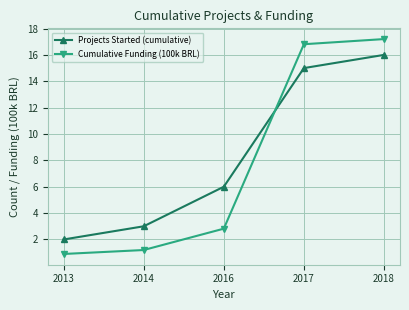

Reading left to right, extract all data points from this chart.

Projects Started (cumulative): 2013=2.0	2014=3.0	2016=6.0	2017=15.0	2018=16.0
Cumulative Funding (100k BRL): 2013=0.9	2014=1.2	2016=2.8	2017=16.8	2018=17.2